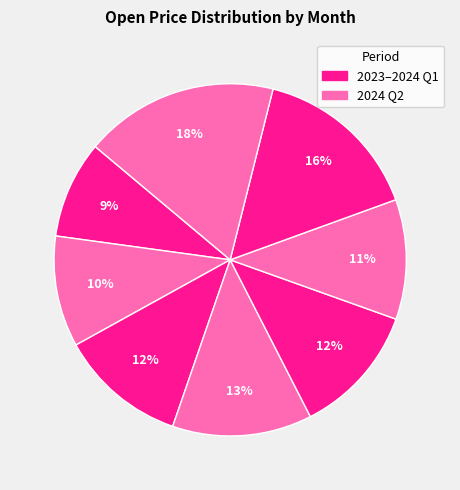

How many segments does this pie chart have?

8